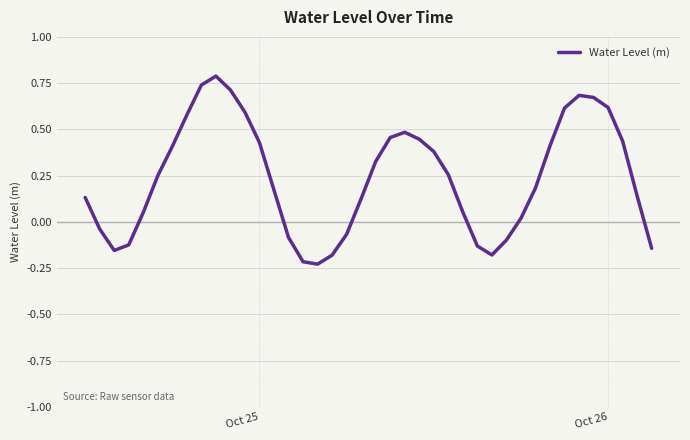

What is the greatest value displayed?

0.8